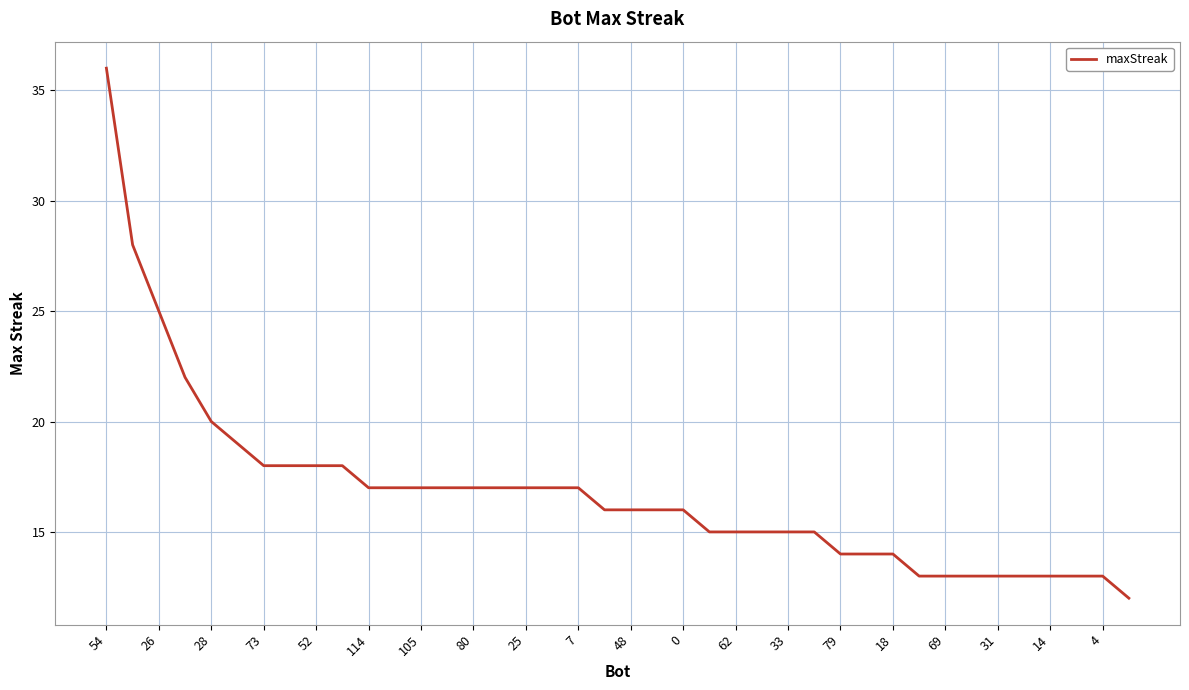

What is the greatest value displayed?

36